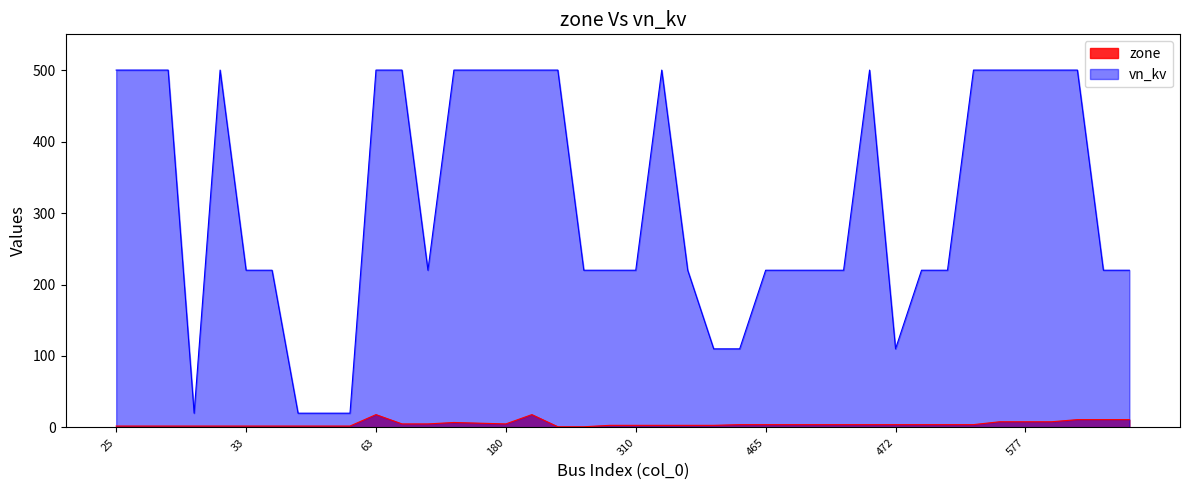

What are all the series names shown in the legend?

zone, vn_kv